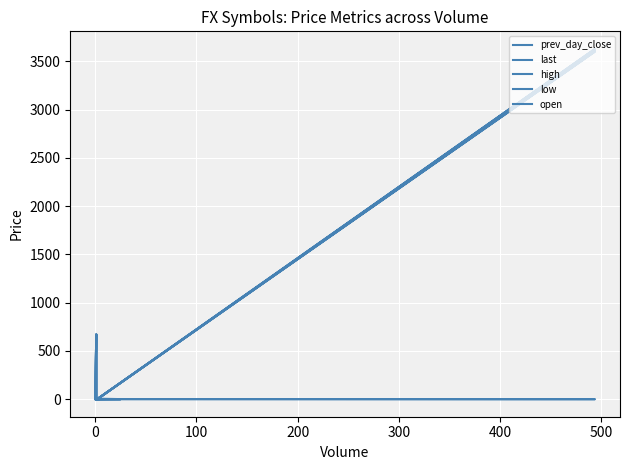

How many times do last and low cross each other?

8